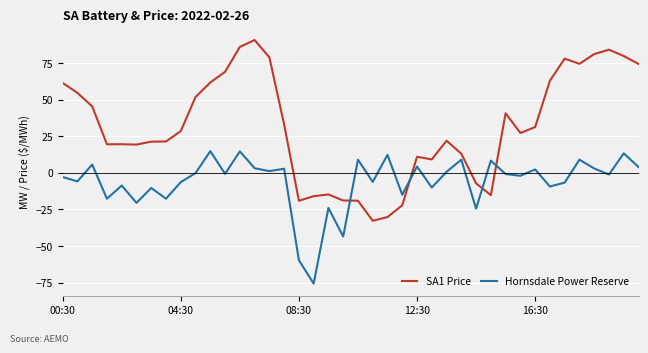

Which series has the largest total across all categories?

SA1 Price